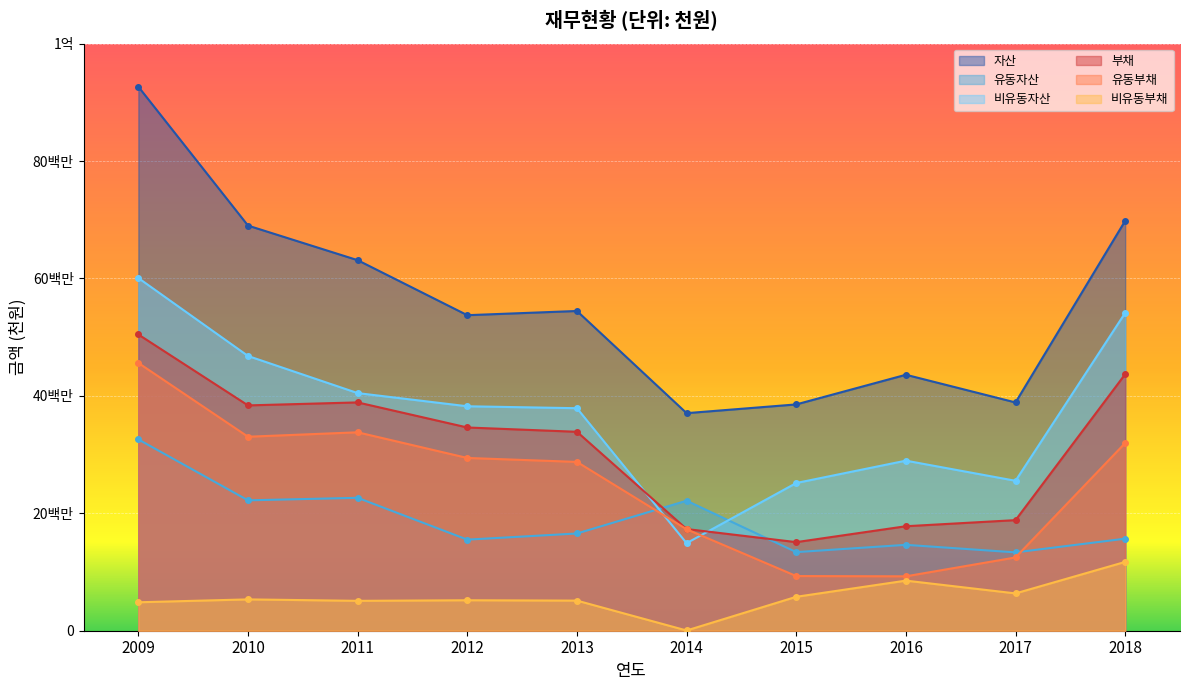

What is the greatest value displayed?

92668937